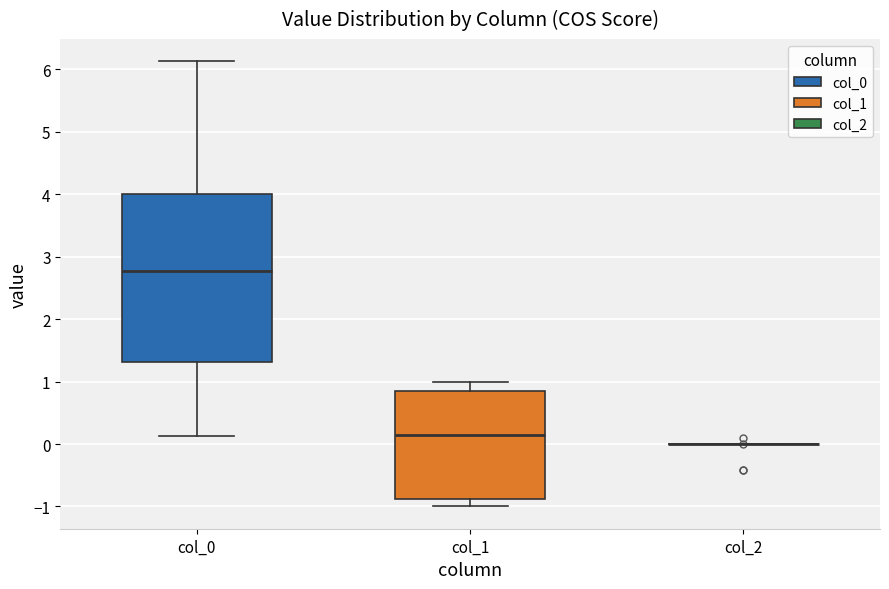

Comparing the boxes themselves (not the whiskers), which one is the tallest?

col_0